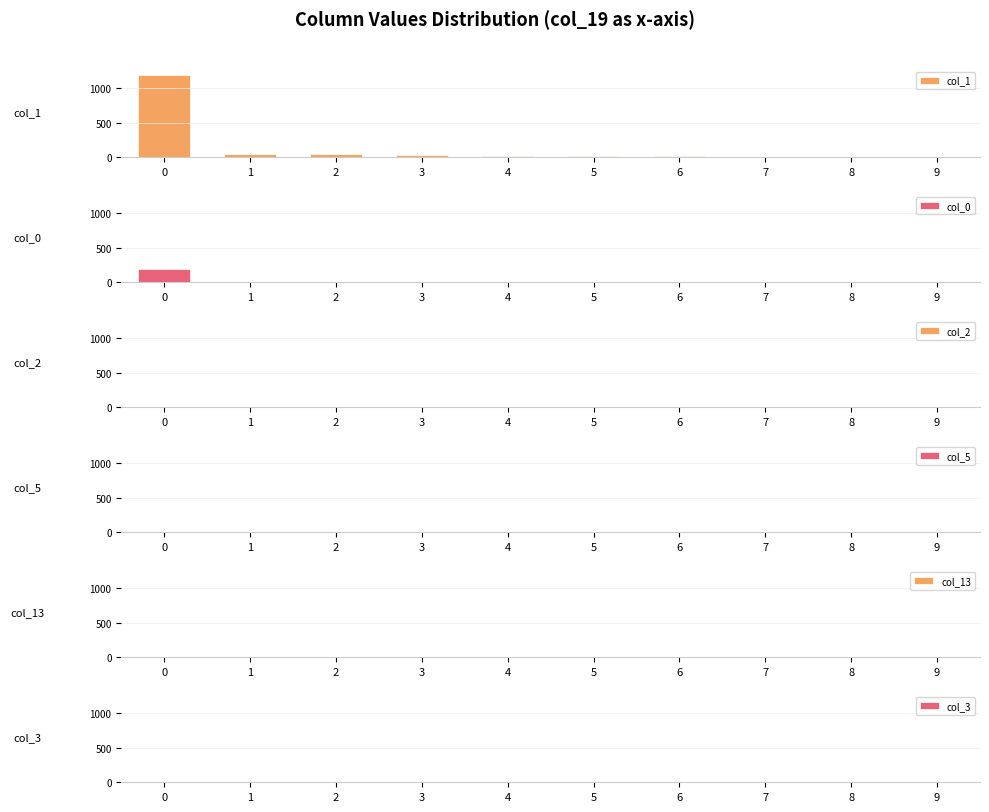

Reading left to right, transcribe all the data shown in this chart.

col_1: 0=1192	1=41	2=48	3=37	4=17	5=14	6=12	7=4	8=9	9=5
col_0: 0=185	1=9	2=6	3=1	4=0	5=0	6=0	7=1	8=0	9=0
col_2: 0=1	1=0	2=0	3=0	4=0	5=0	6=0	7=0	8=0	9=0
col_5: 0=1	1=0	2=0	3=0	4=0	5=0	6=0	7=0	8=0	9=0
col_13: 0=1	1=0	2=0	3=0	4=0	5=0	6=0	7=0	8=0	9=0
col_3: 0=0	1=0	2=0	3=0	4=0	5=0	6=0	7=0	8=0	9=0